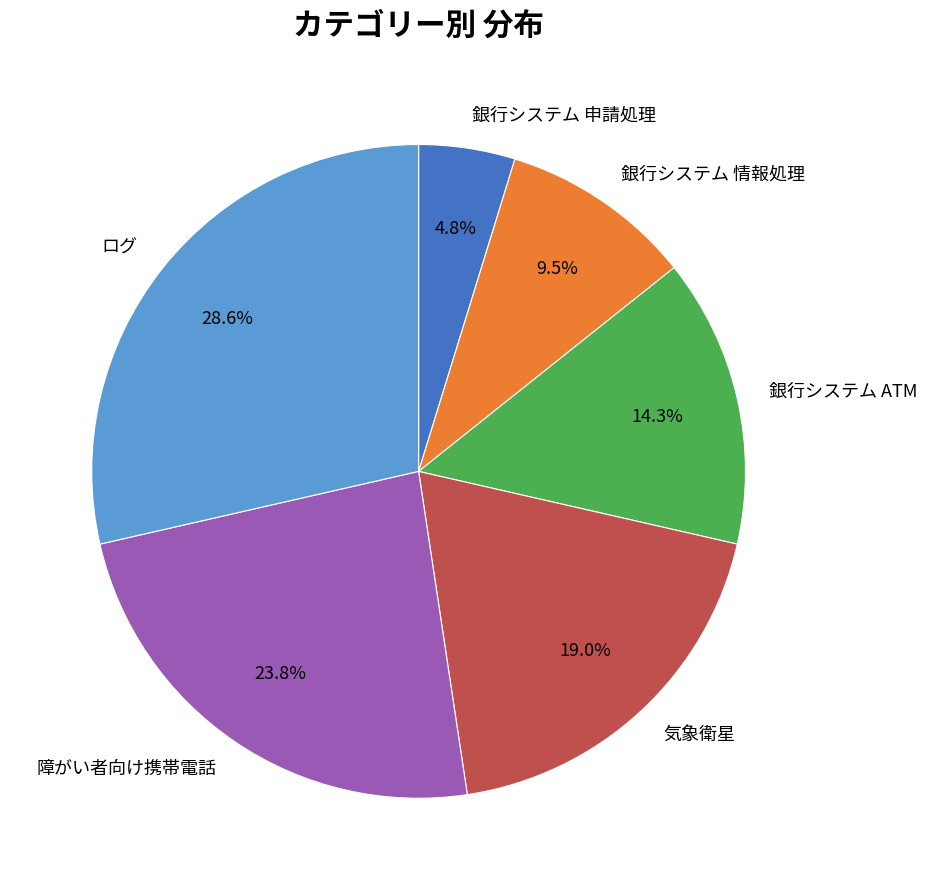

What is the smallest slice in the pie chart?

銀行システム 申請処理